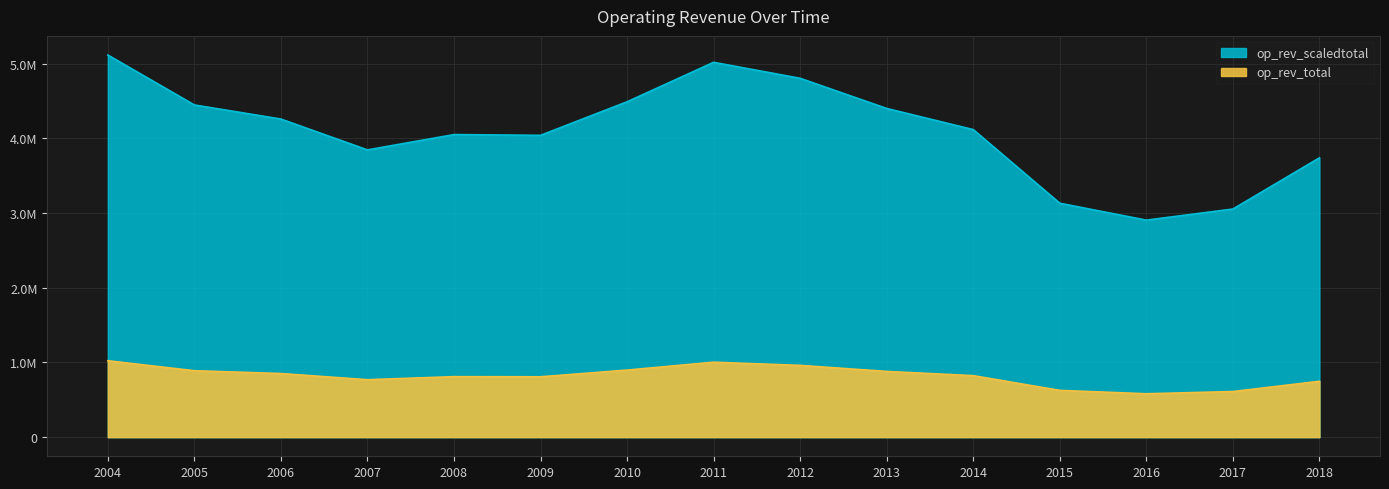

What is the difference between the highest and lowest values at 2005?

3558400